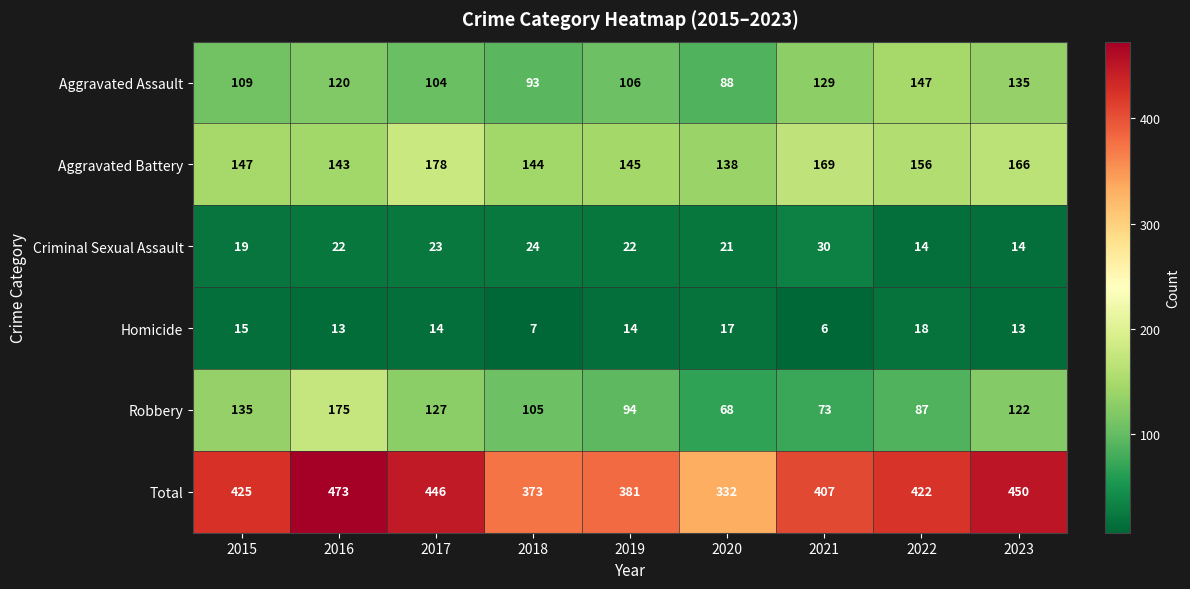

What is the difference between the Robbery values at 2019 and 2021?

21